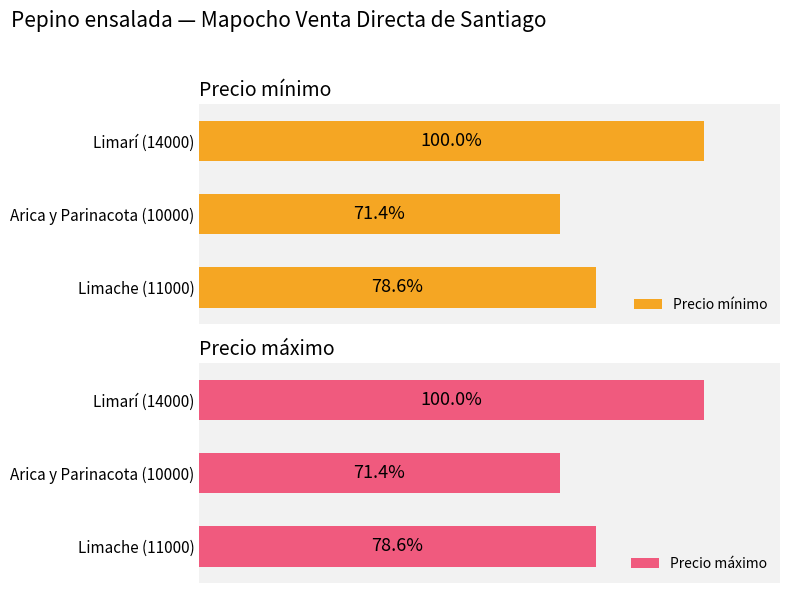

What is the value of the Precio mínimo bar at the 1st from the left?

11000